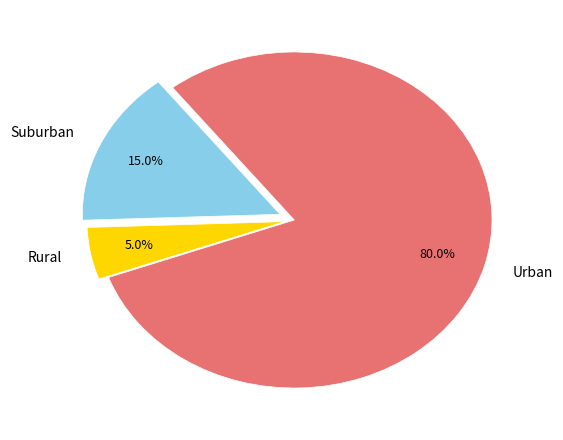

How much of the chart is everything except Urban?

20.0%